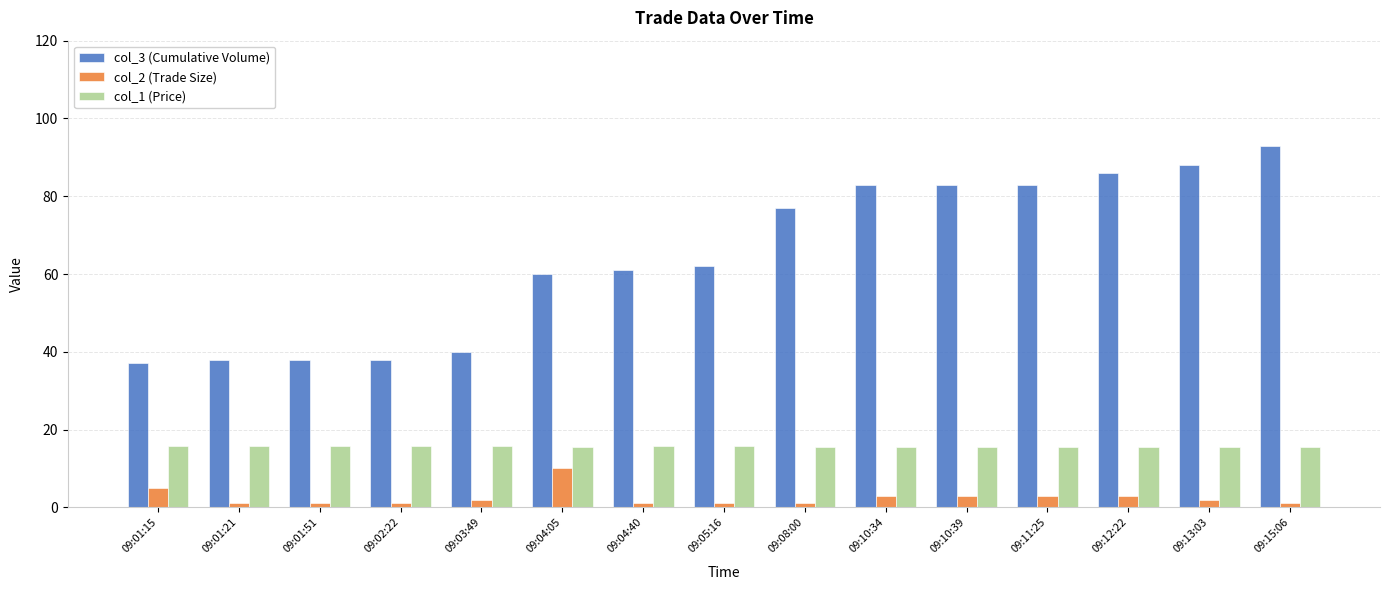

What is the value of the col_1 (Price) bar at the 14th from the left?

15.6